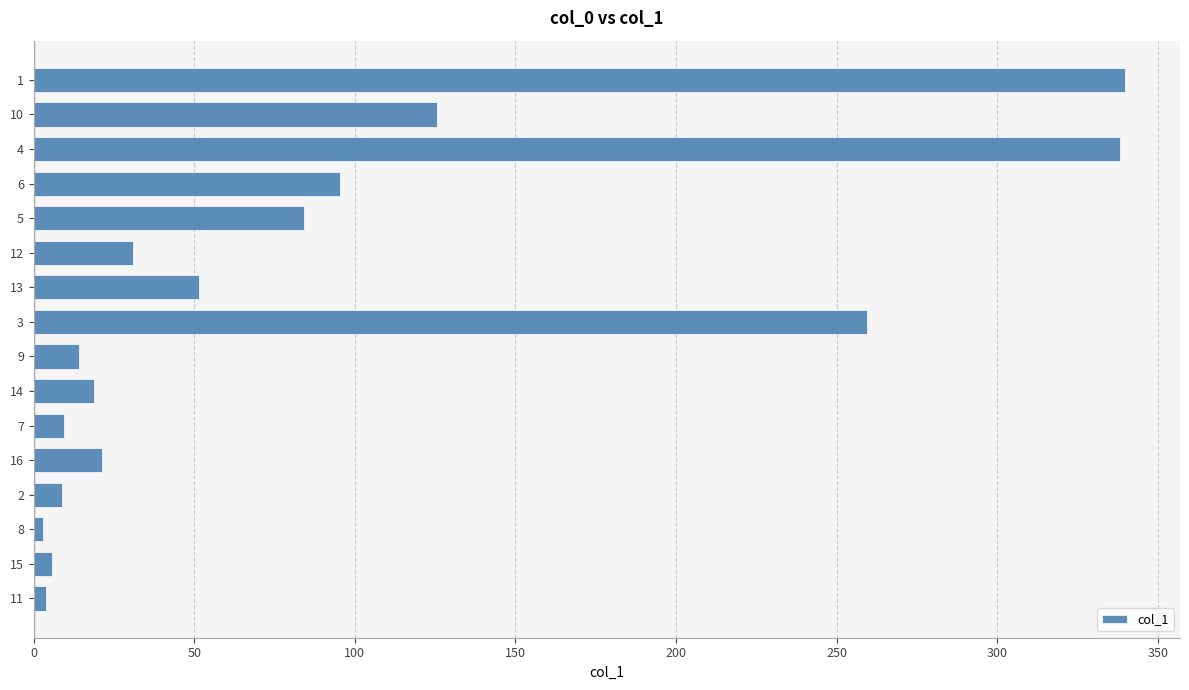

What is the maximum value shown in the chart?

339.9